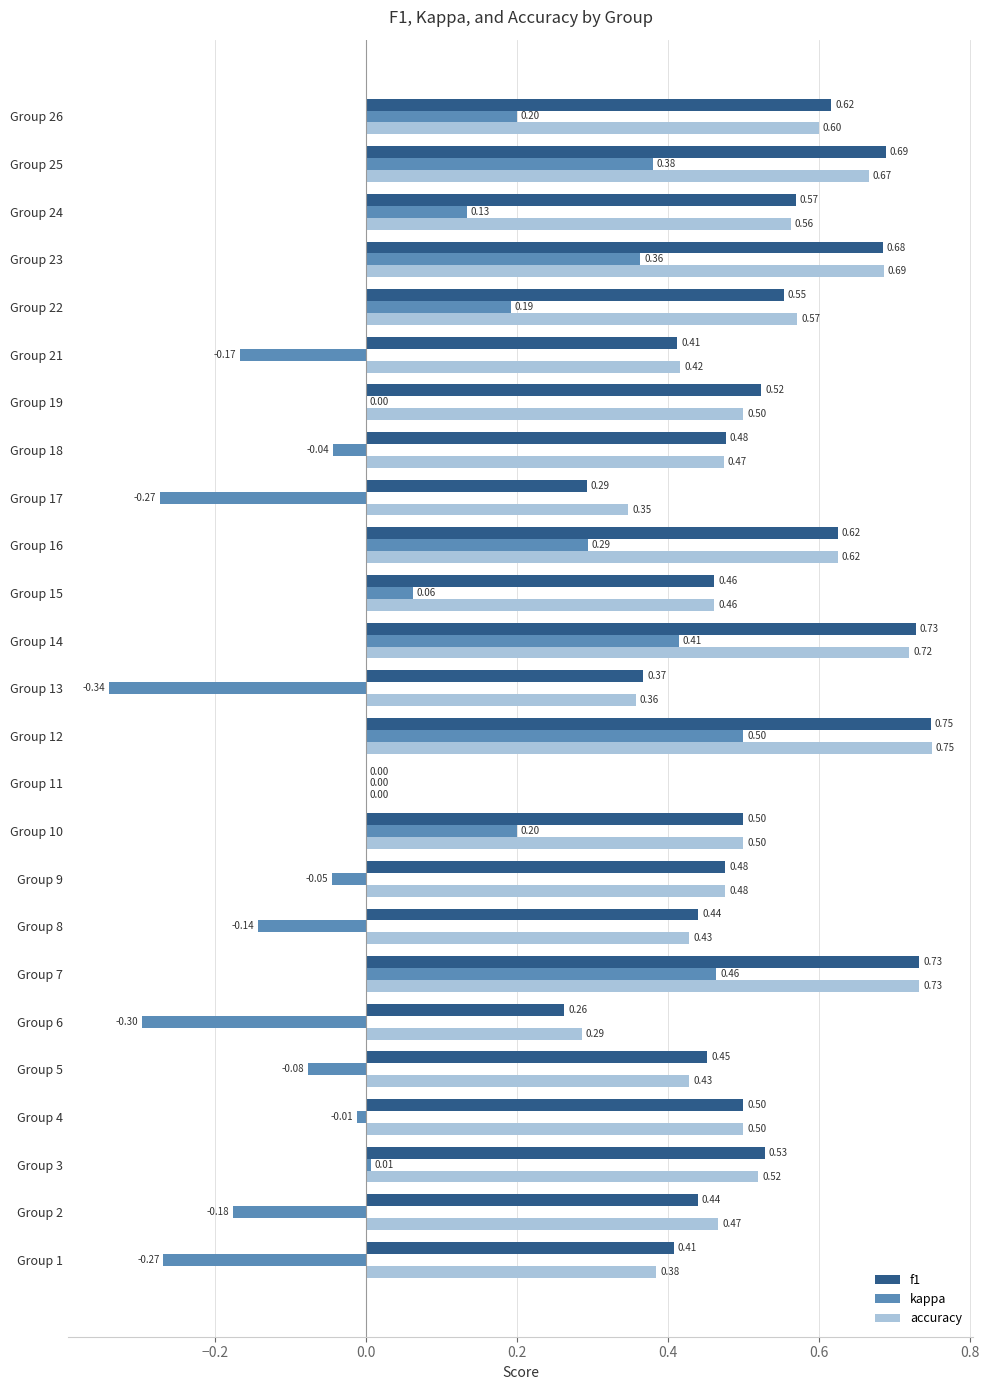

What is the sum of all f1 values?

12.5